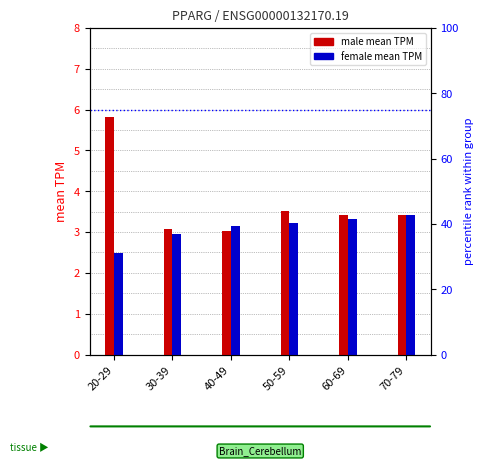

What is the maximum value shown in the chart?

5.8